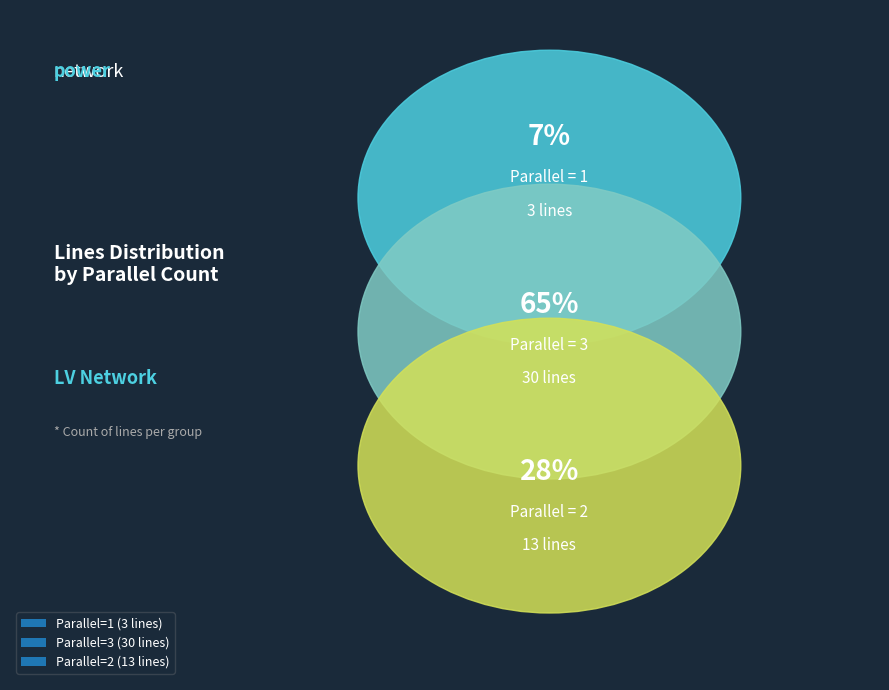

To the nearest percent, what is the difference between the largest and smallest slice percentages?

59%